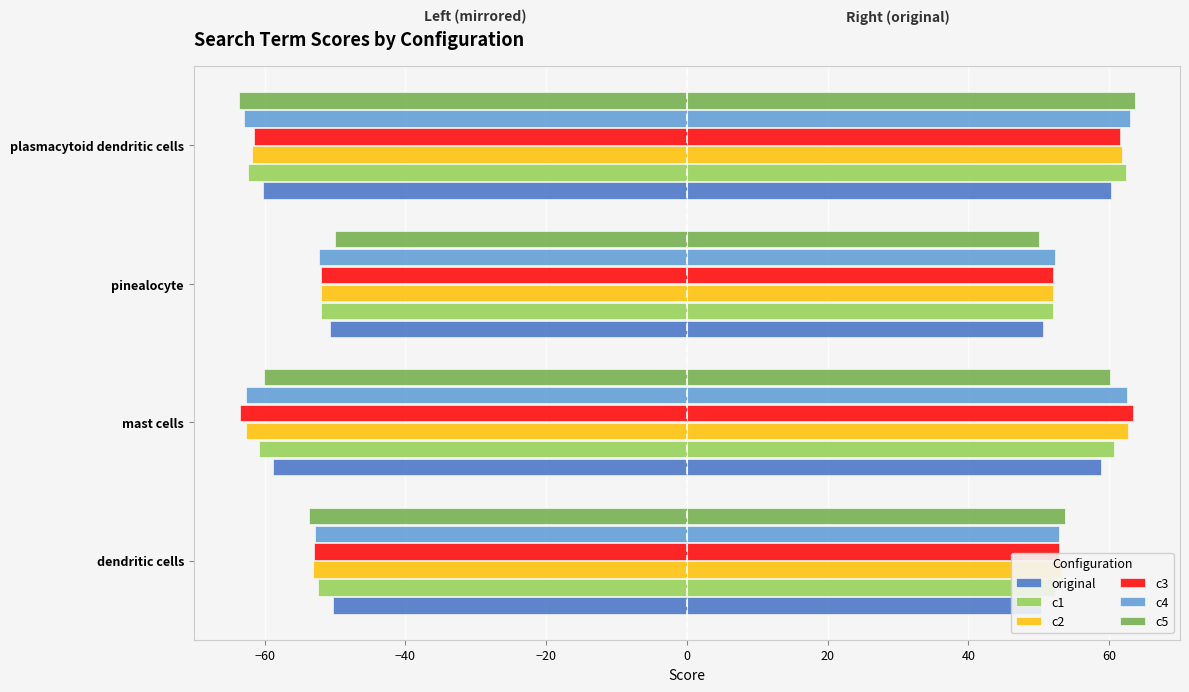

Which series changed the most between pinealocyte and plasmacytoid dendritic cells?

c5